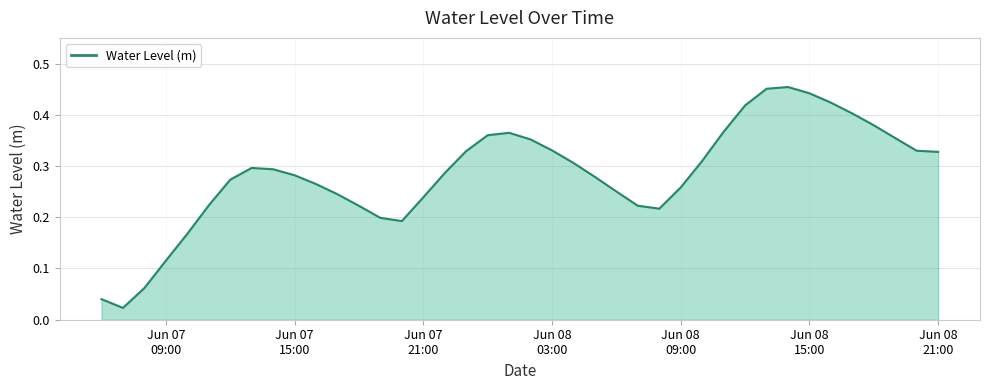

Does the chart have visible grid lines?

Yes